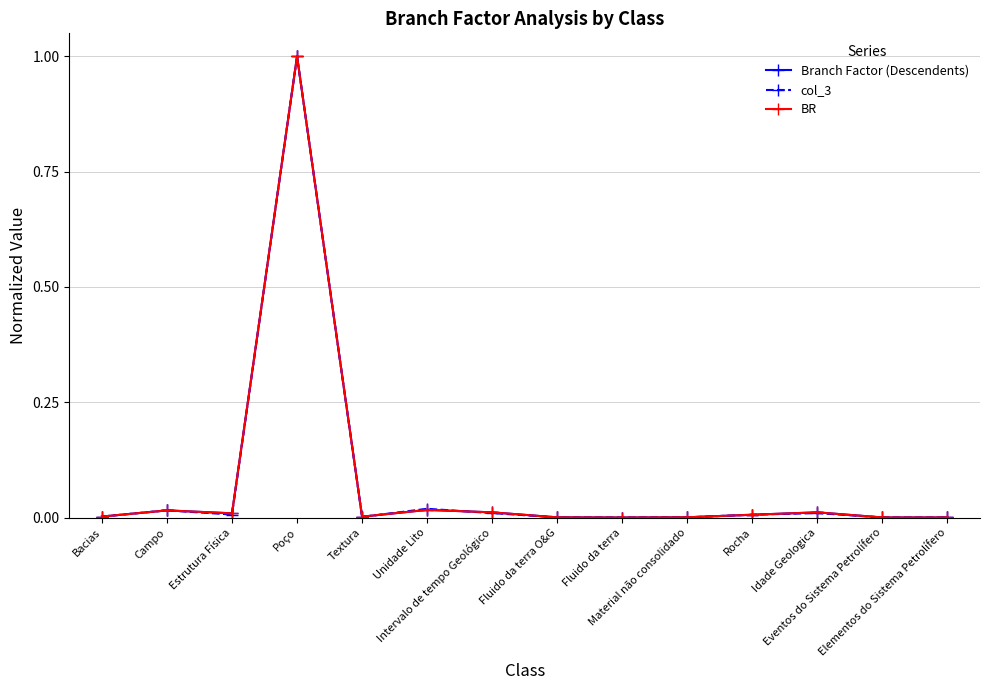

Does the chart have visible grid lines?

Yes